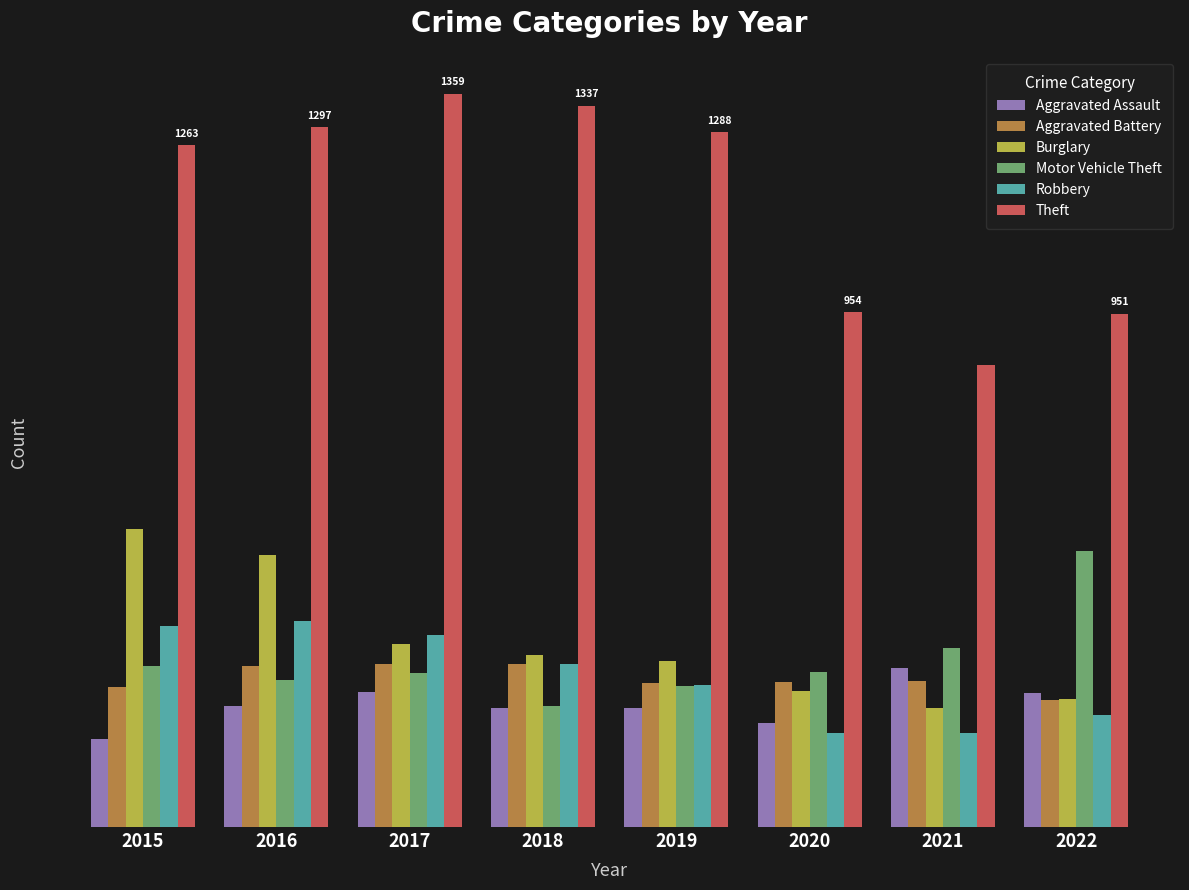

Rank the categories by Aggravated Battery value from highest to lowest.

2017, 2018, 2016, 2021, 2020, 2019, 2015, 2022